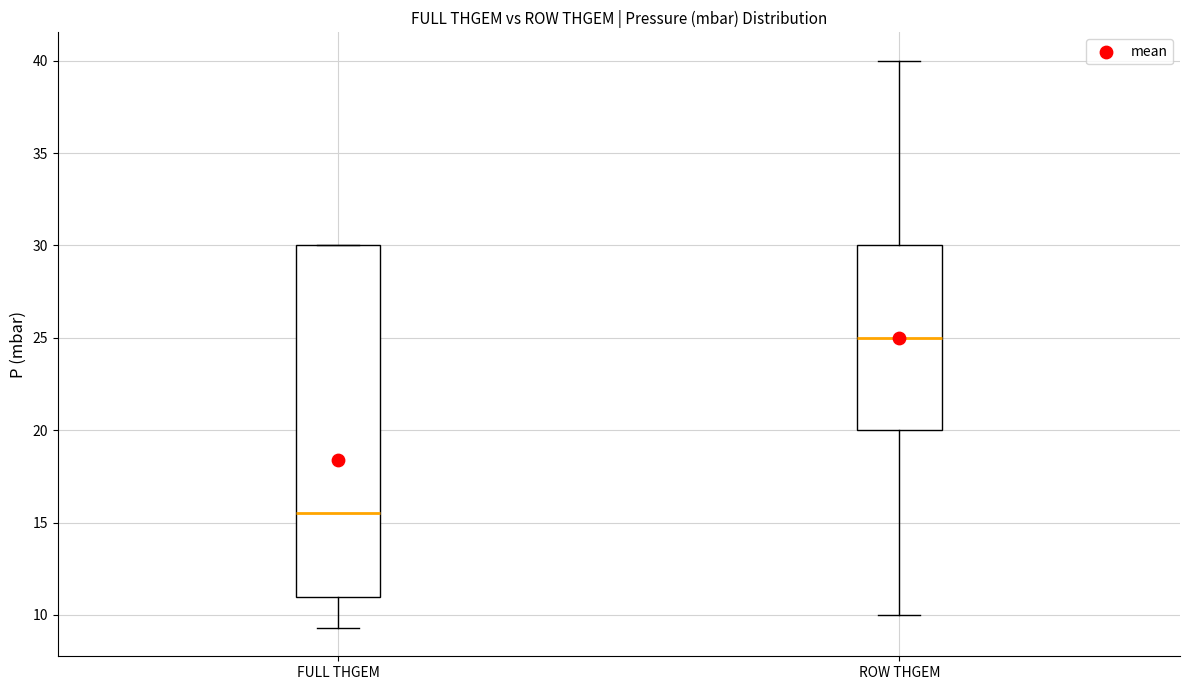

Which box has the highest median line?

ROW THGEM